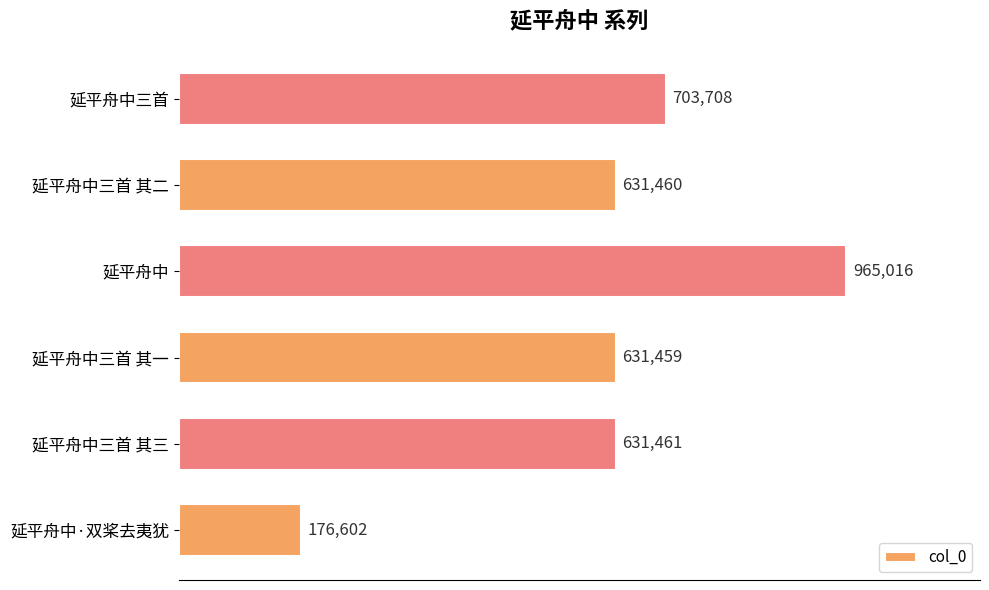

What is the greatest value displayed?

965016